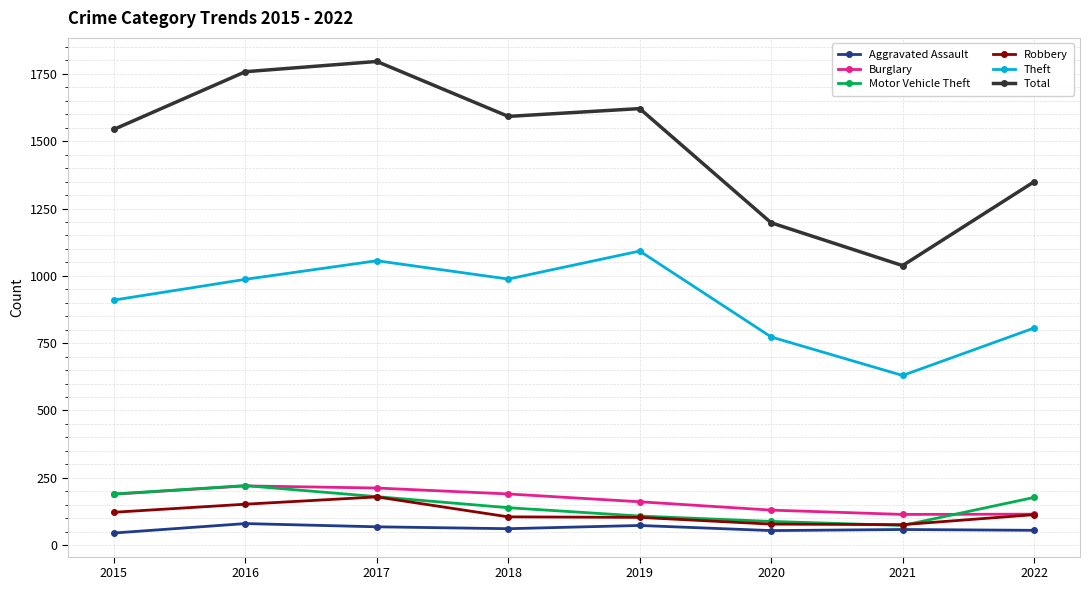

What is the difference between the highest and lowest values at 2018?

1531